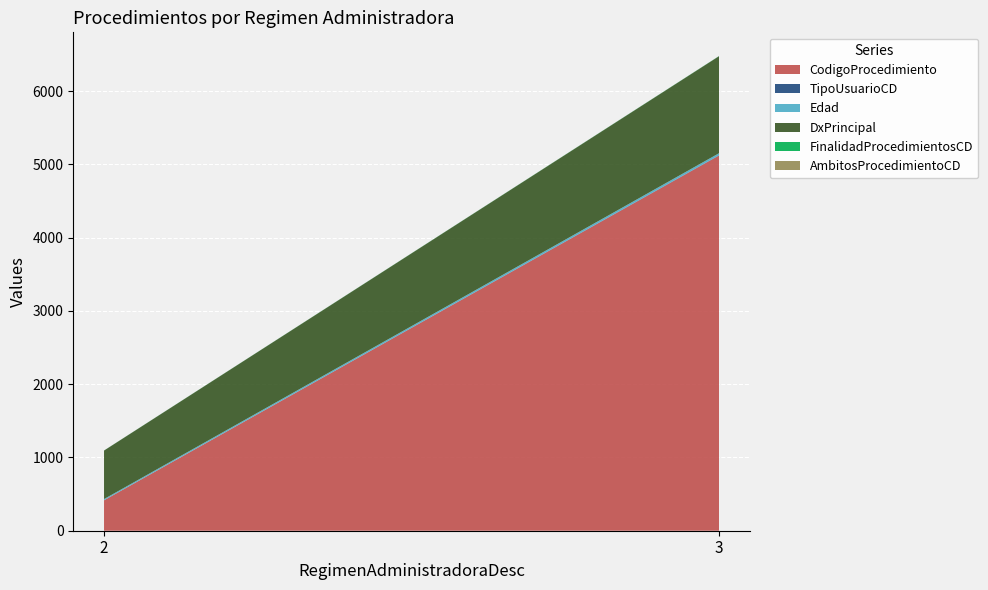

At which category is the sum across all series the highest?

3